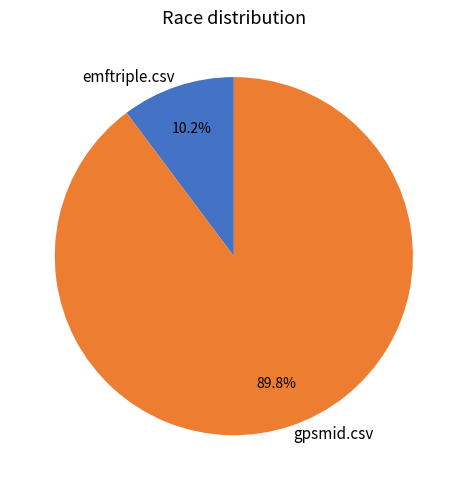

Between gpsmid.csv and emftriple.csv, which is larger?

gpsmid.csv